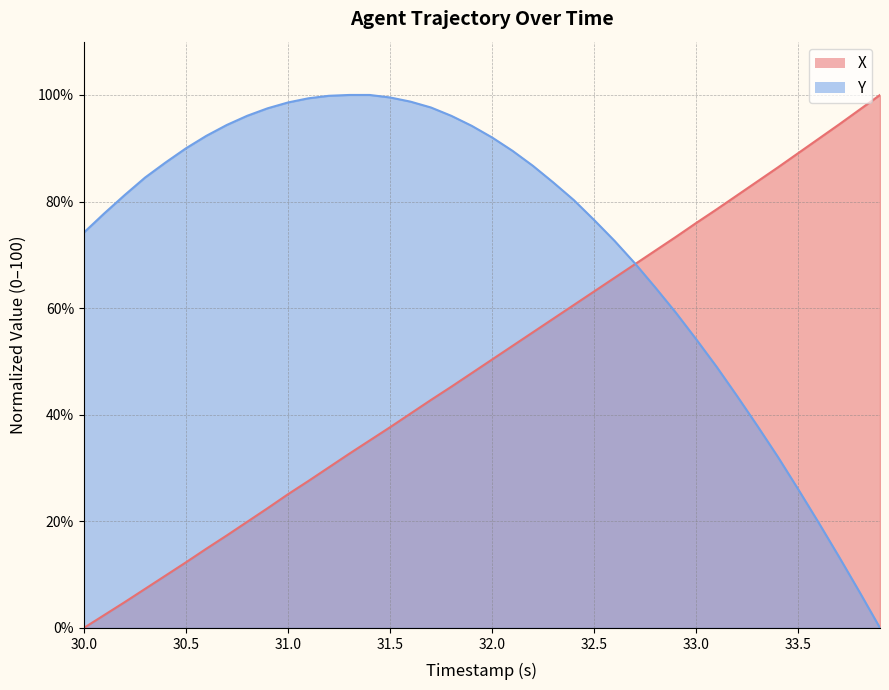

How many intersections are there between X and Y?

1